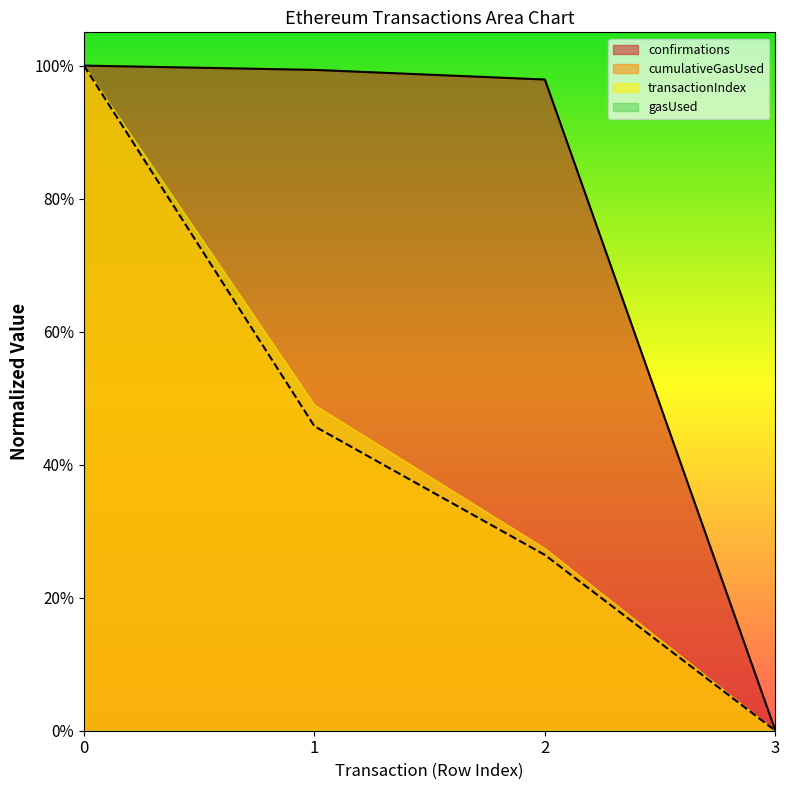

What is the value of the transactionIndex point at the 1st from the left?

1.0